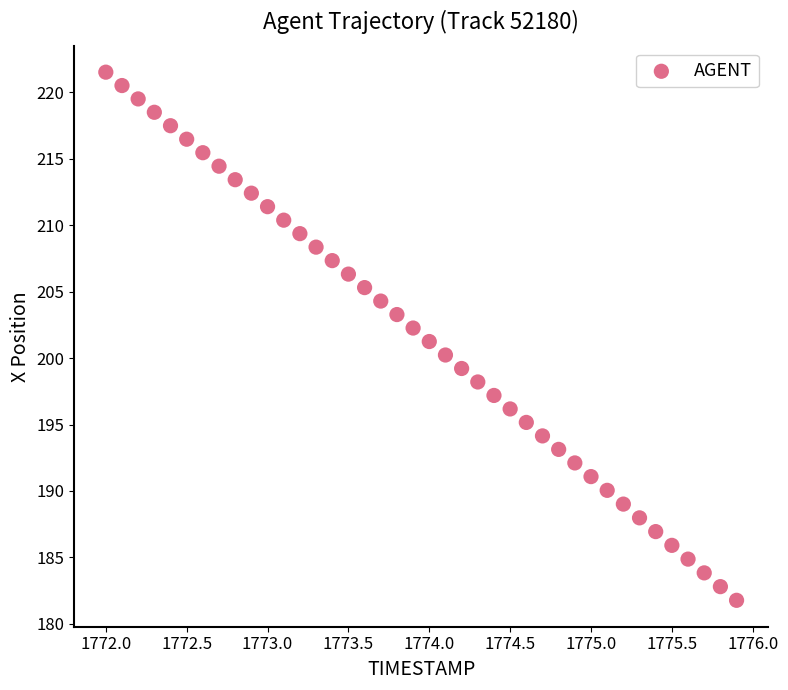

What is the range of X values (max minus min)?

3.9